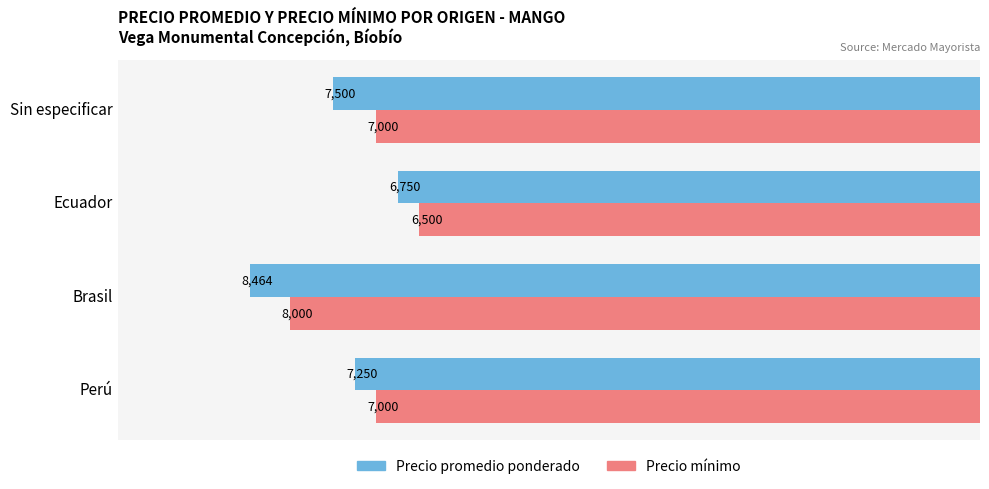

Which series changed the most between Perú and Brasil?

Precio promedio ponderado